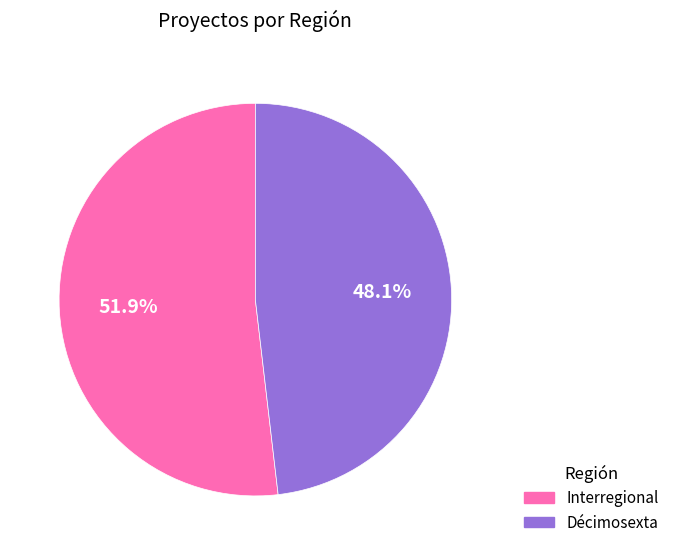

Does Interregional represent more than half of the total?

Yes